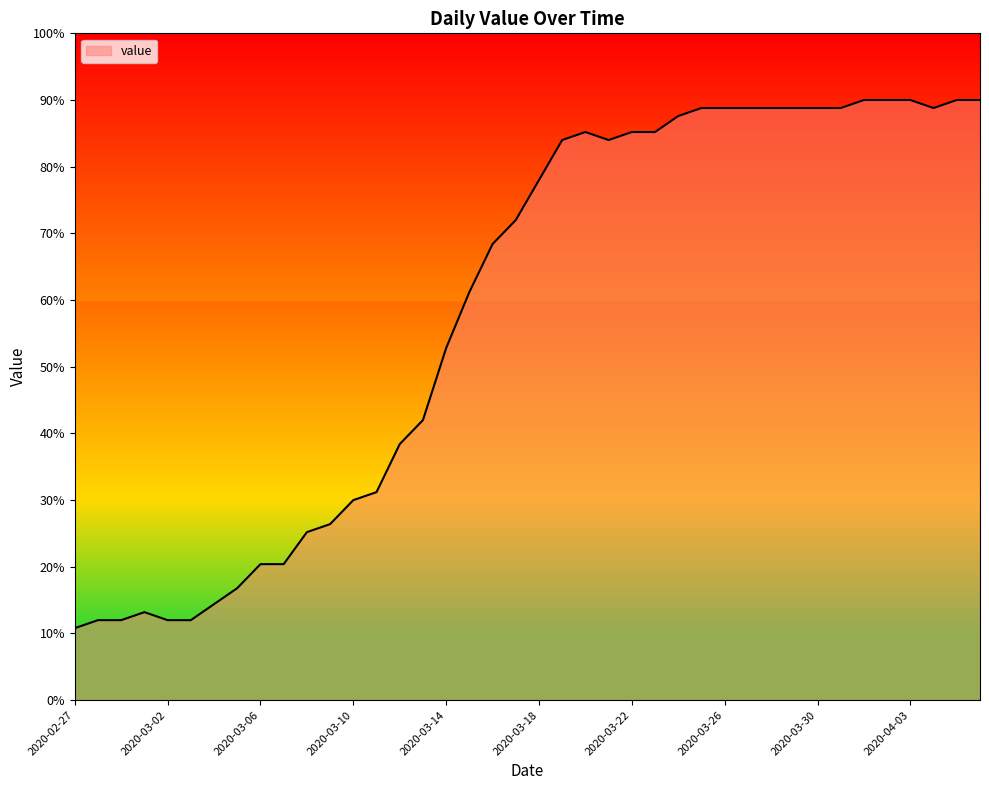

What is the minimum value shown in the chart?

10.8